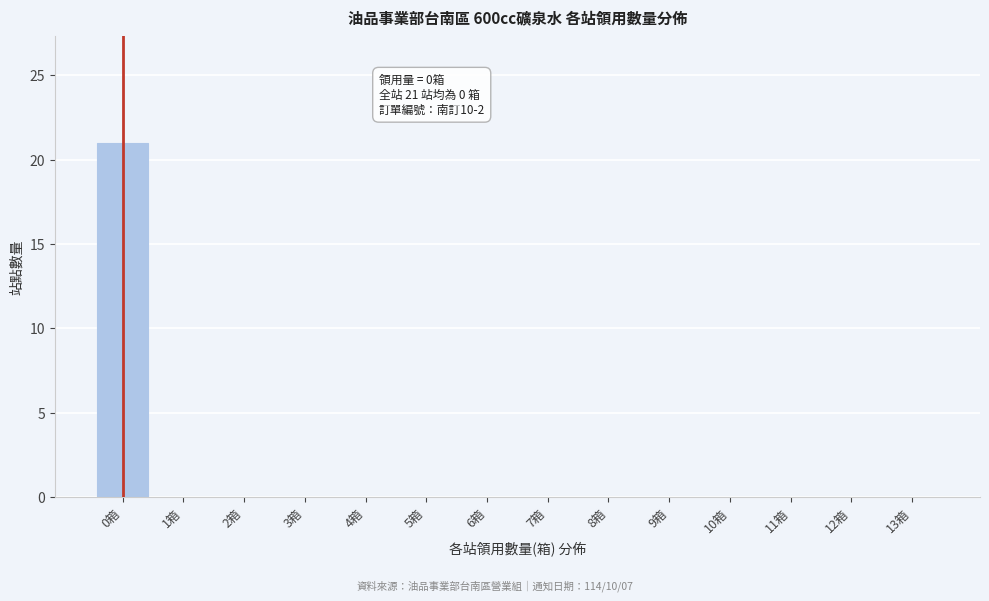

Reading left to right, list all the values displayed in this chart.

0箱=21	1箱=0	2箱=0	3箱=0	4箱=0	5箱=0	6箱=0	7箱=0	8箱=0	9箱=0	10箱=0	11箱=0	12箱=0	13箱=0